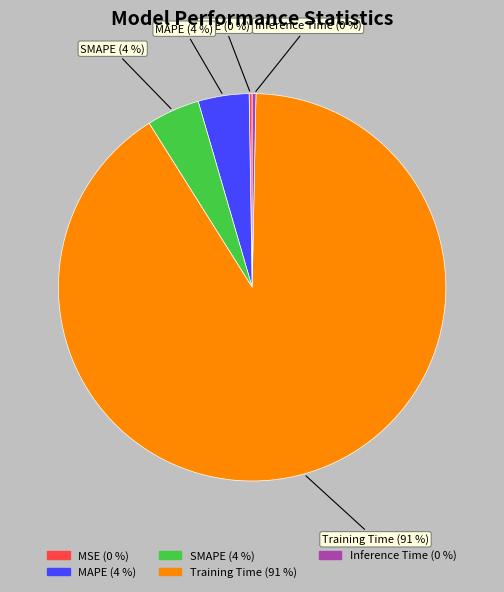

To the nearest percent, what percentage of the pie is SMAPE?

4%